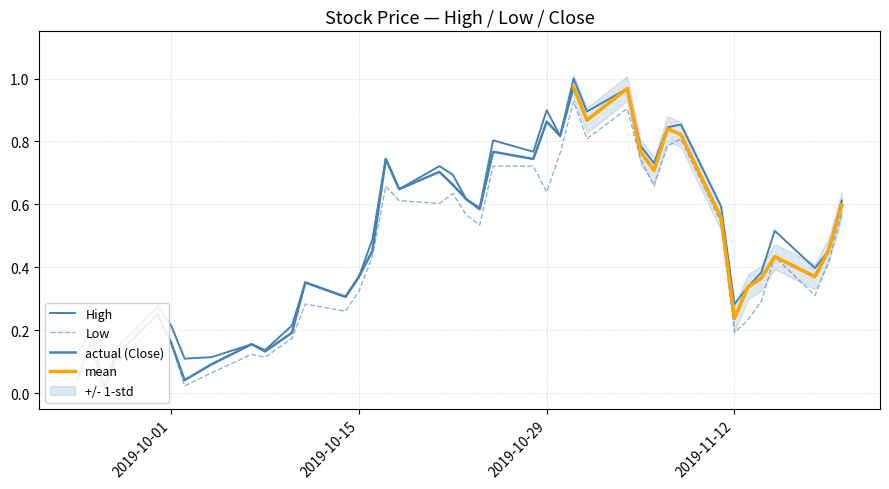

True or false: Low has a value of 0.1 at 2019-10-04.

True